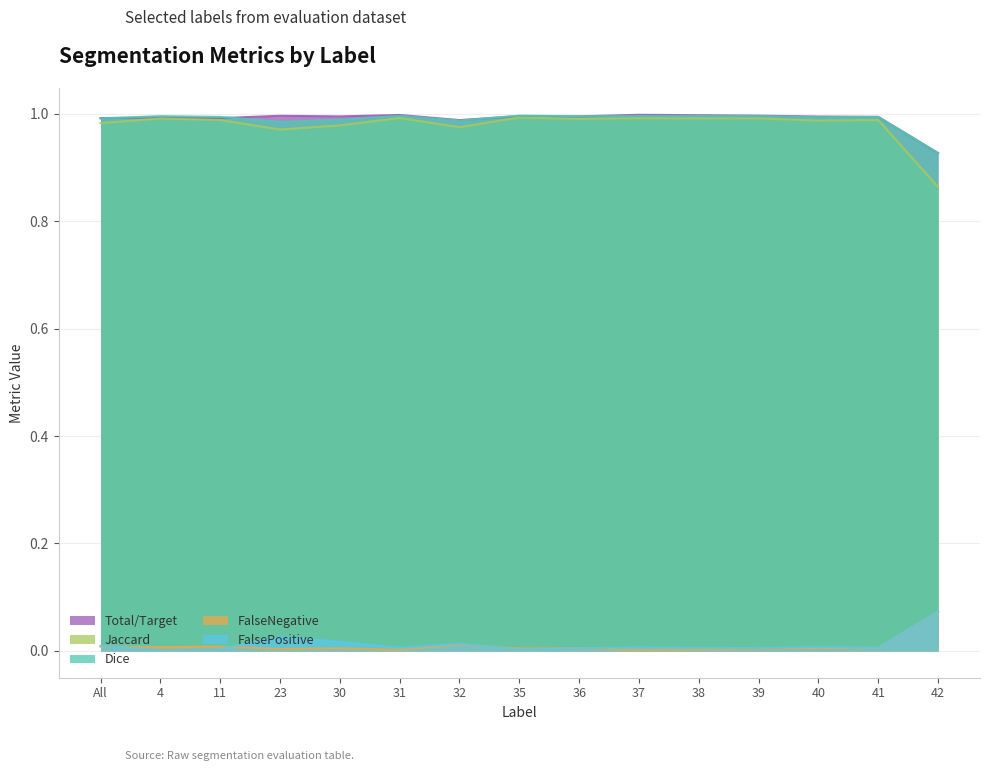

Rank the series at 36 from highest to lowest value.

Total/Target, Dice, Jaccard, FalseNegative, FalsePositive